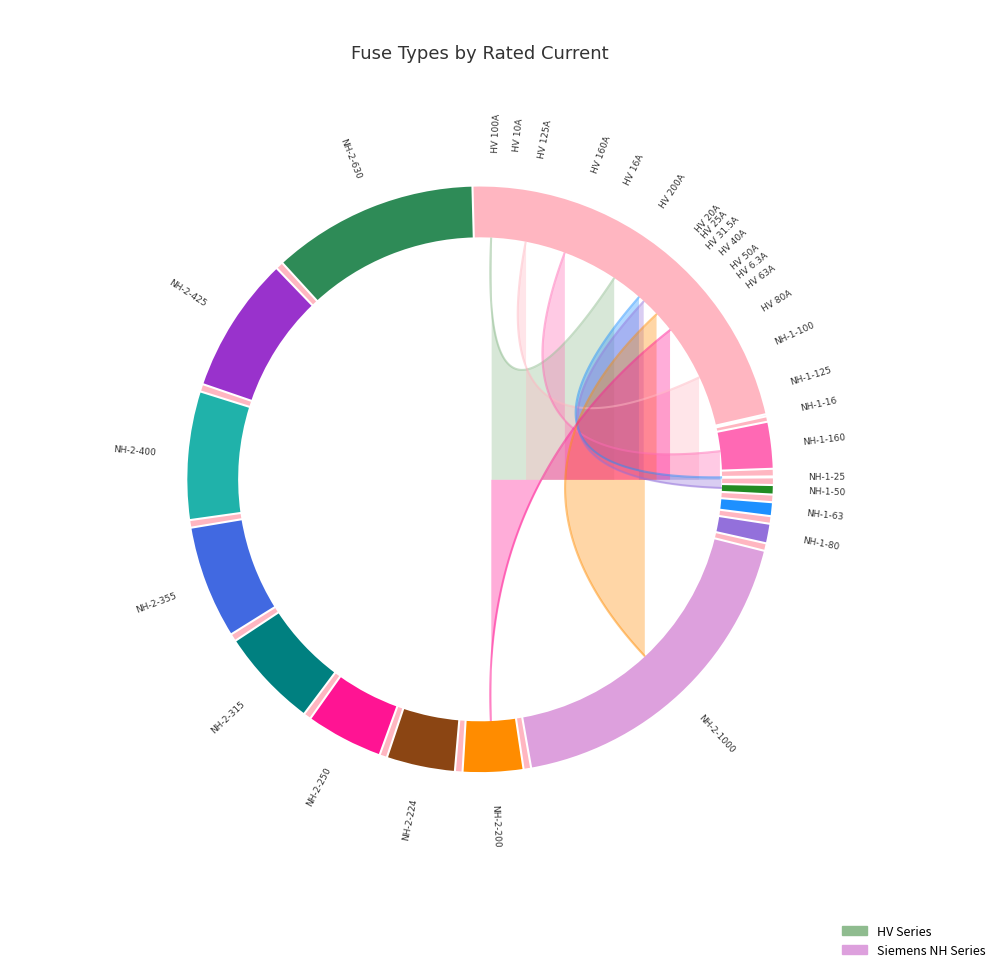

What is the largest slice in the pie chart?

NH-2-1000